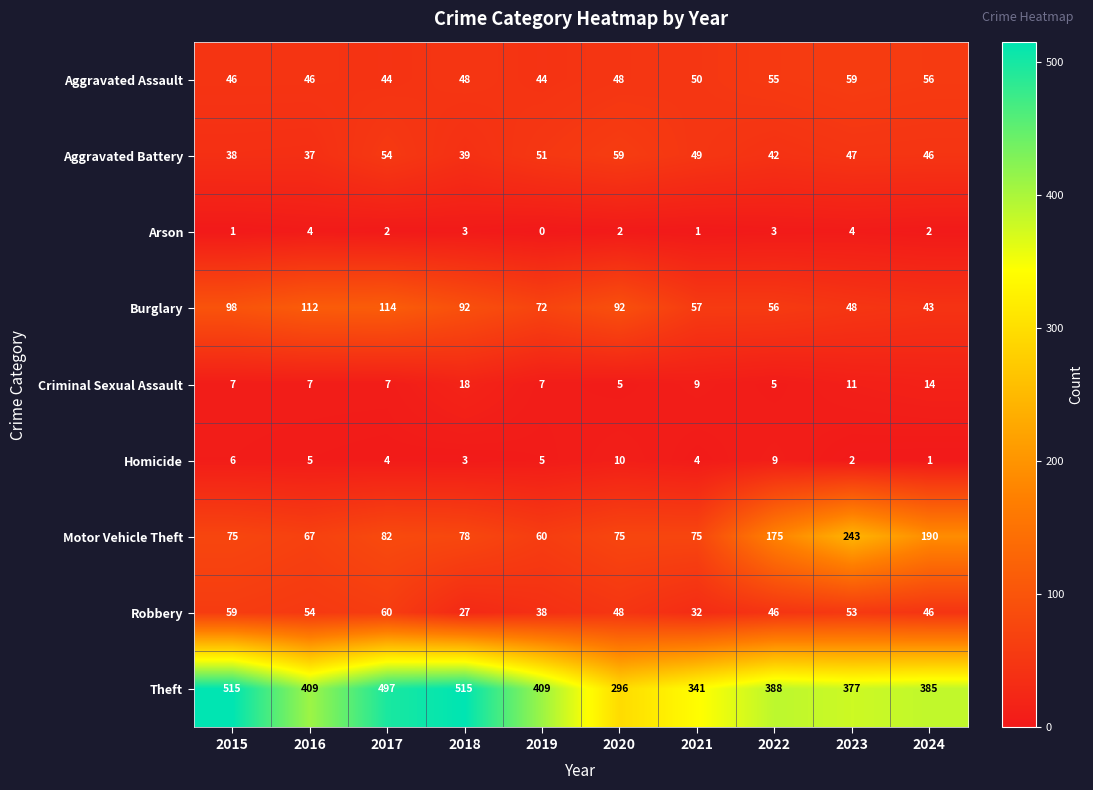

Rank the categories by Aggravated Battery value from lowest to highest.

2016, 2015, 2018, 2022, 2024, 2023, 2021, 2019, 2017, 2020